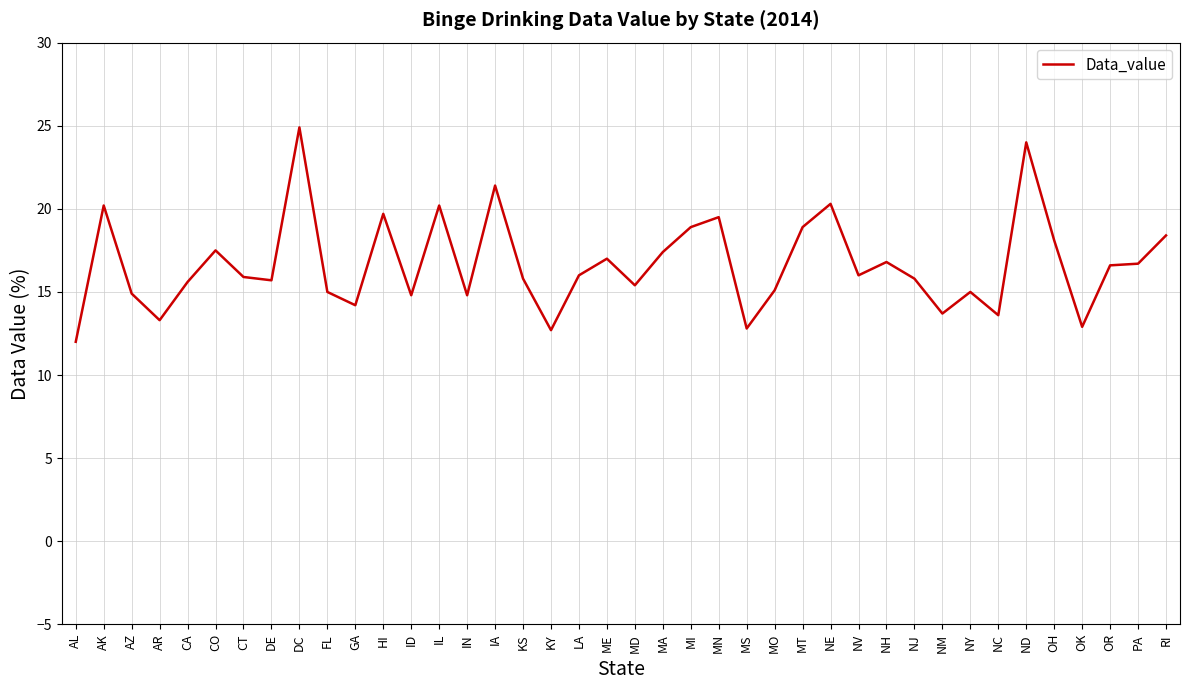

Which category has the highest value across all series?

DC